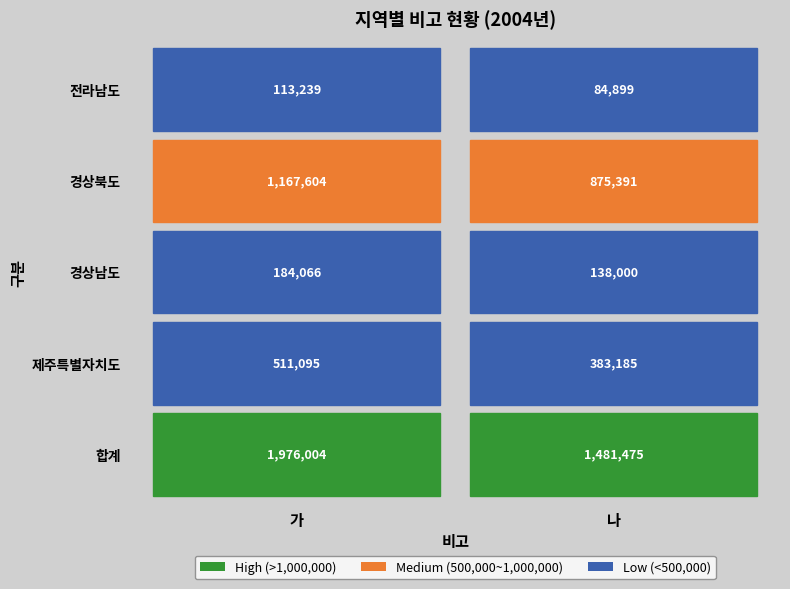

At which label is 경상남도 closest to 161033?

가